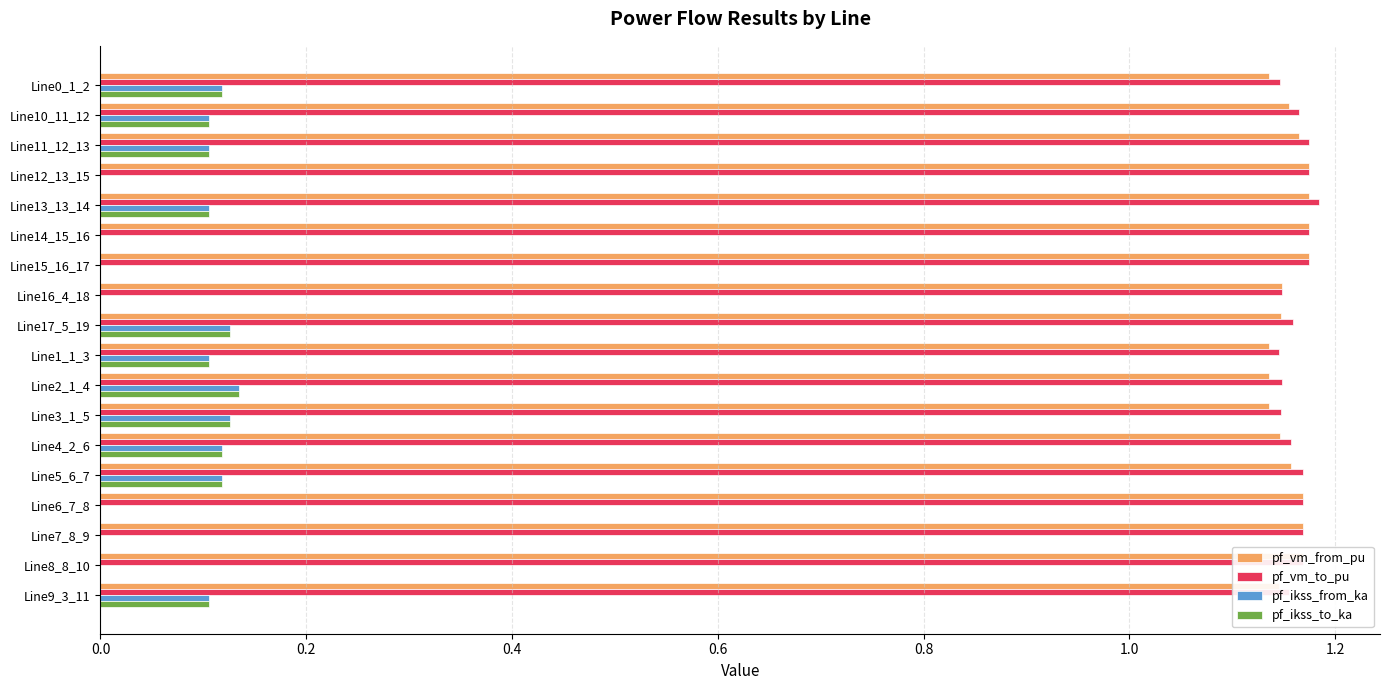

What is the total value across all series at Line10_11_12?

2.5